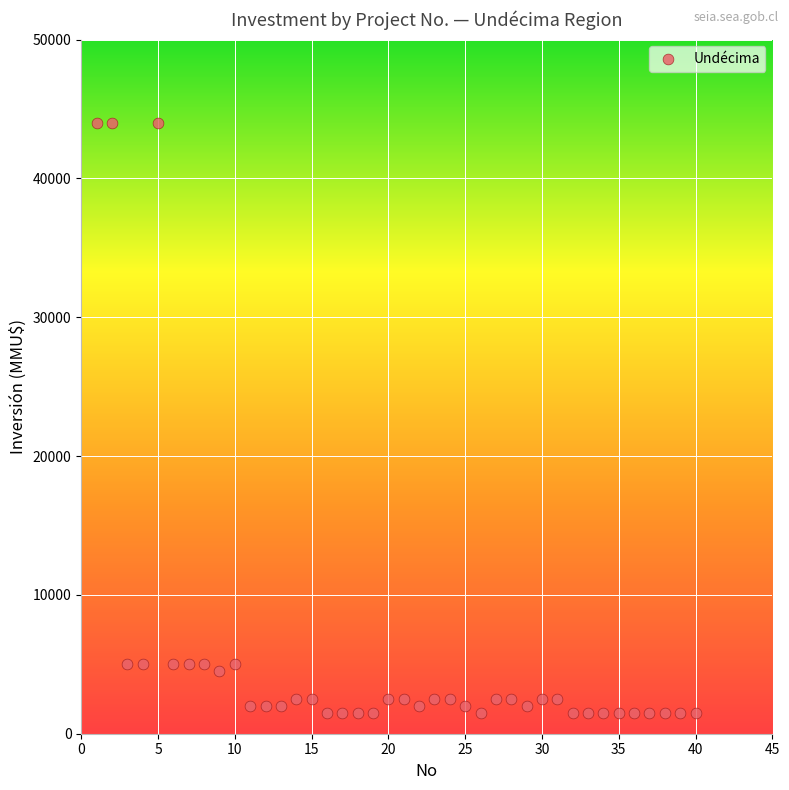

What is the range of Y values (max minus min)?

42500